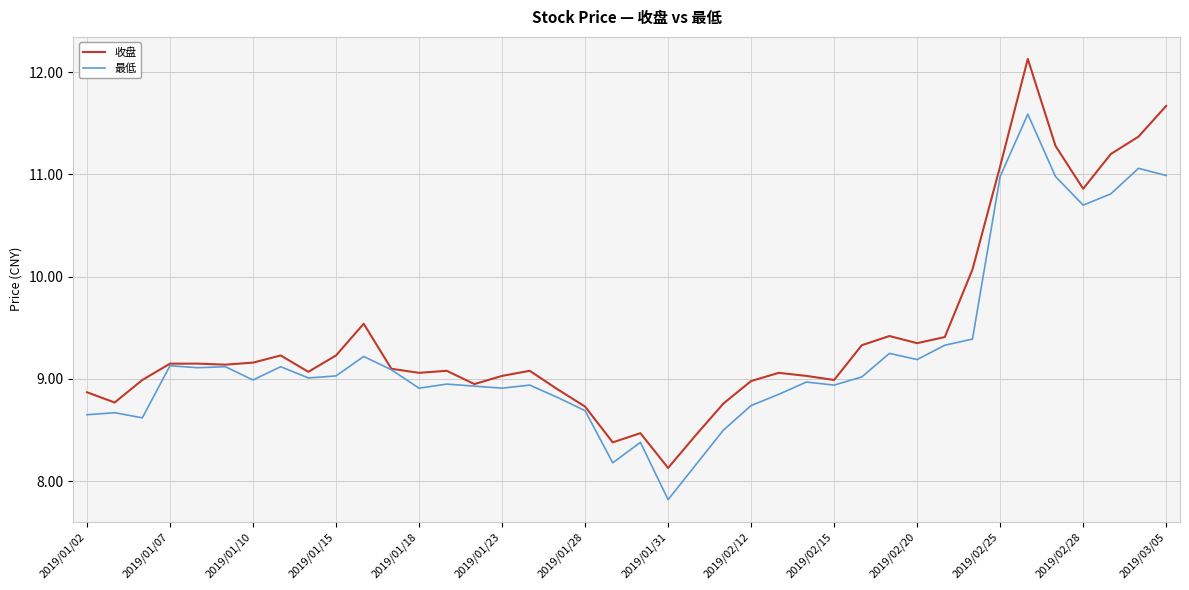

Which series has the largest range (max minus min)?

收盘